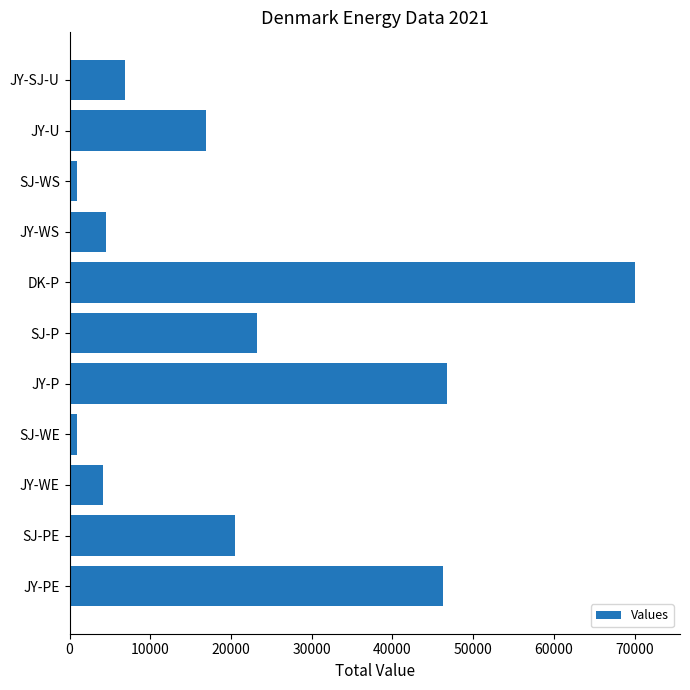

Which label corresponds to the largest value in the chart?

DK-P